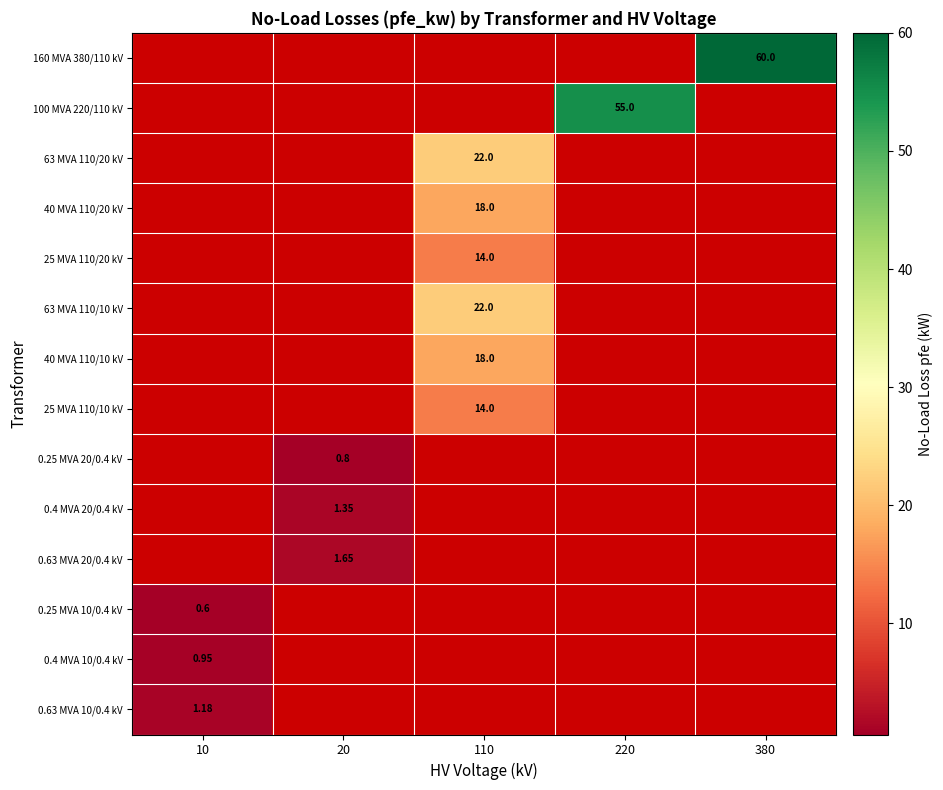

What is the sum of the 0.63 MVA 10/0.4 kV values at 220 and 10?

1.2